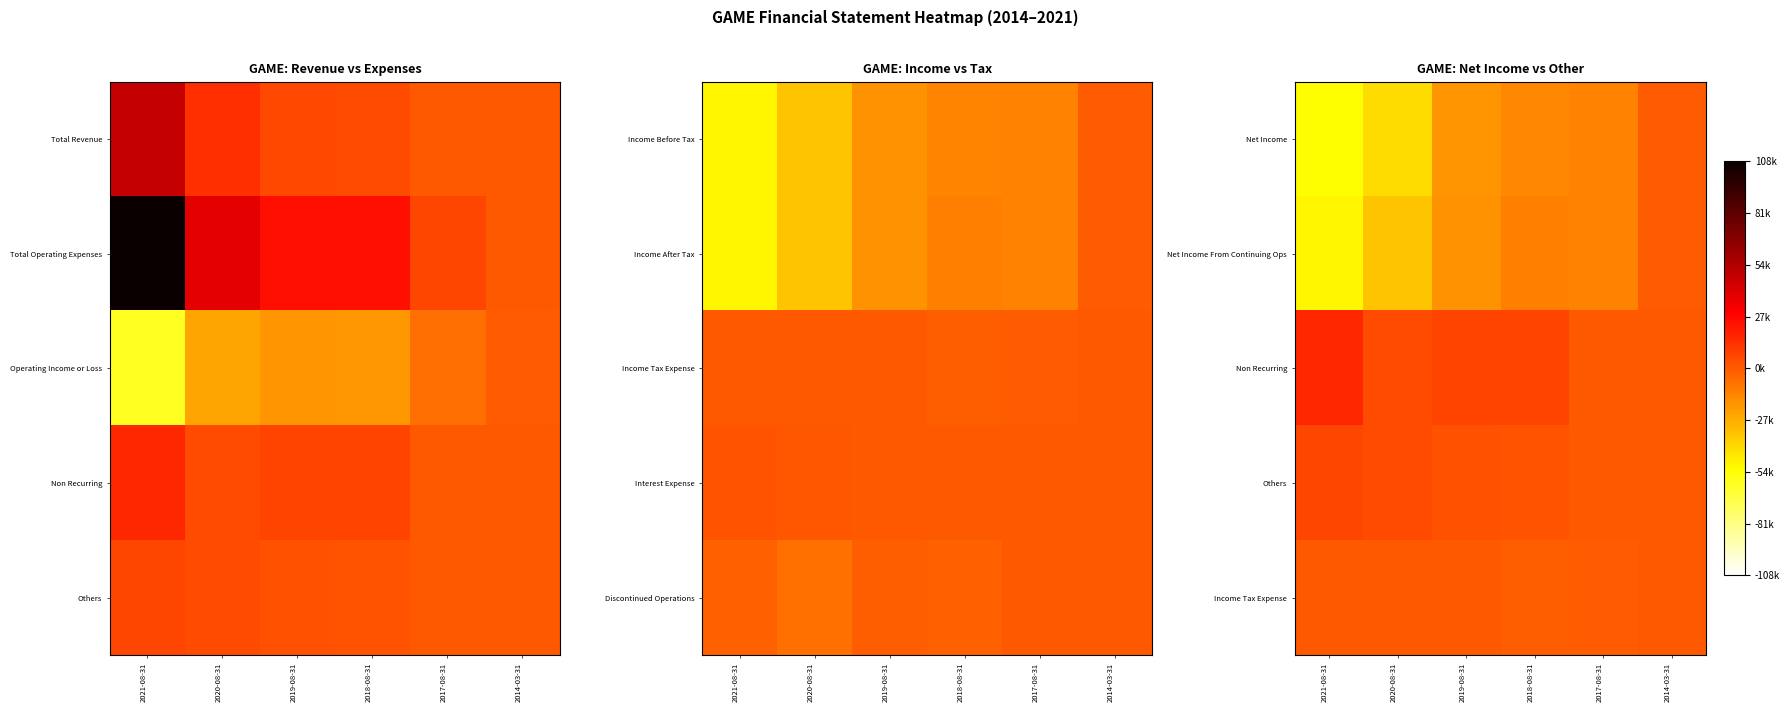

Which series changed the most between 2019-08-31 and 2018-08-31?

Net Income From Continuing Ops